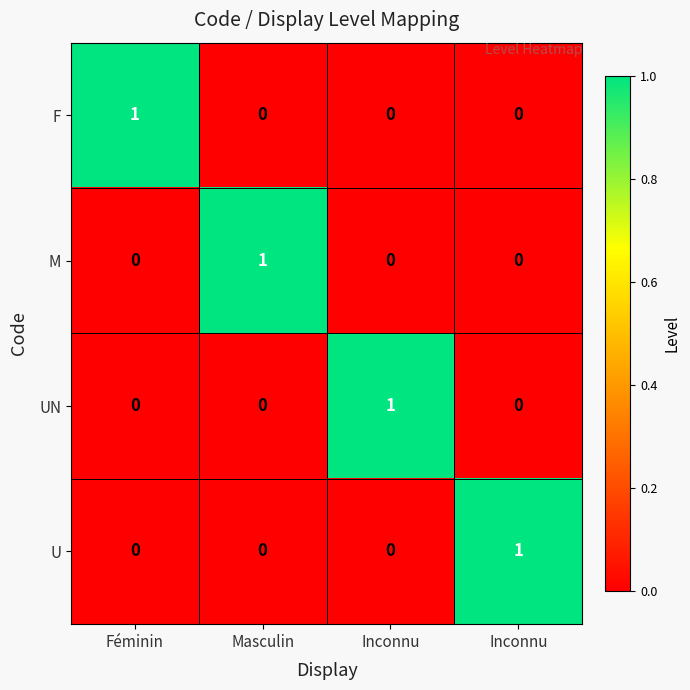

Between Féminin and Inconnu, which series saw the biggest shift?

F